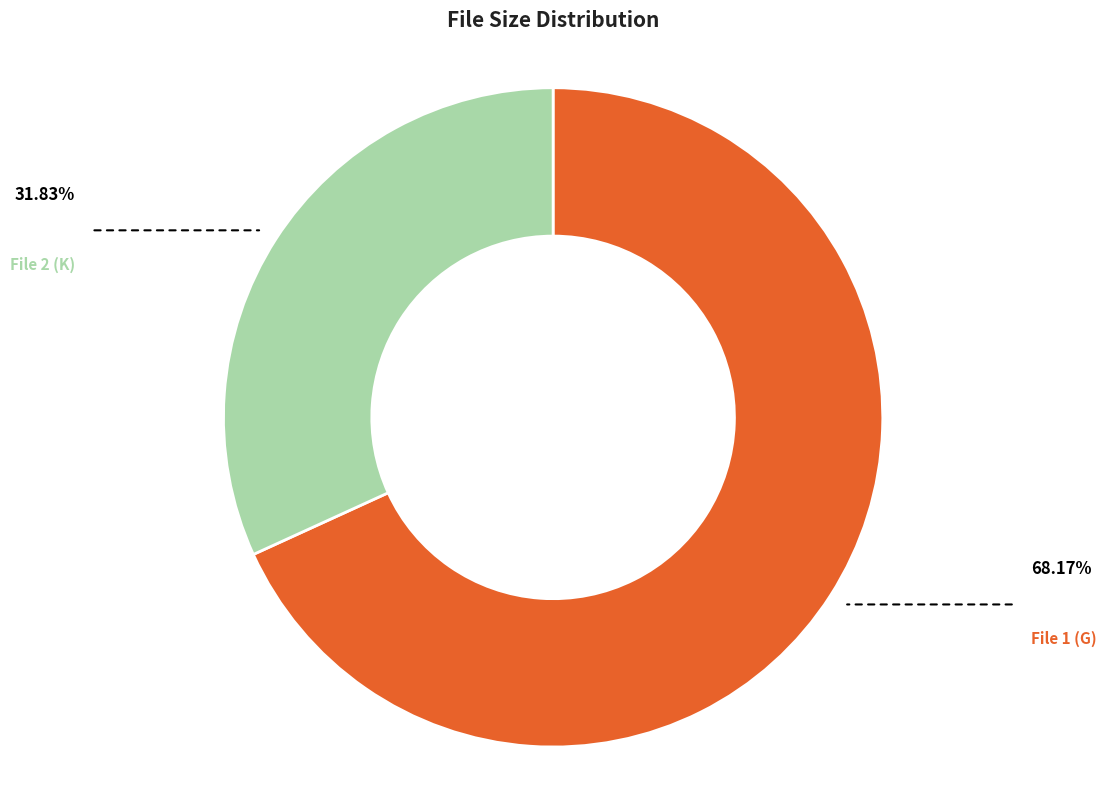

Does any single category account for the majority?

Yes